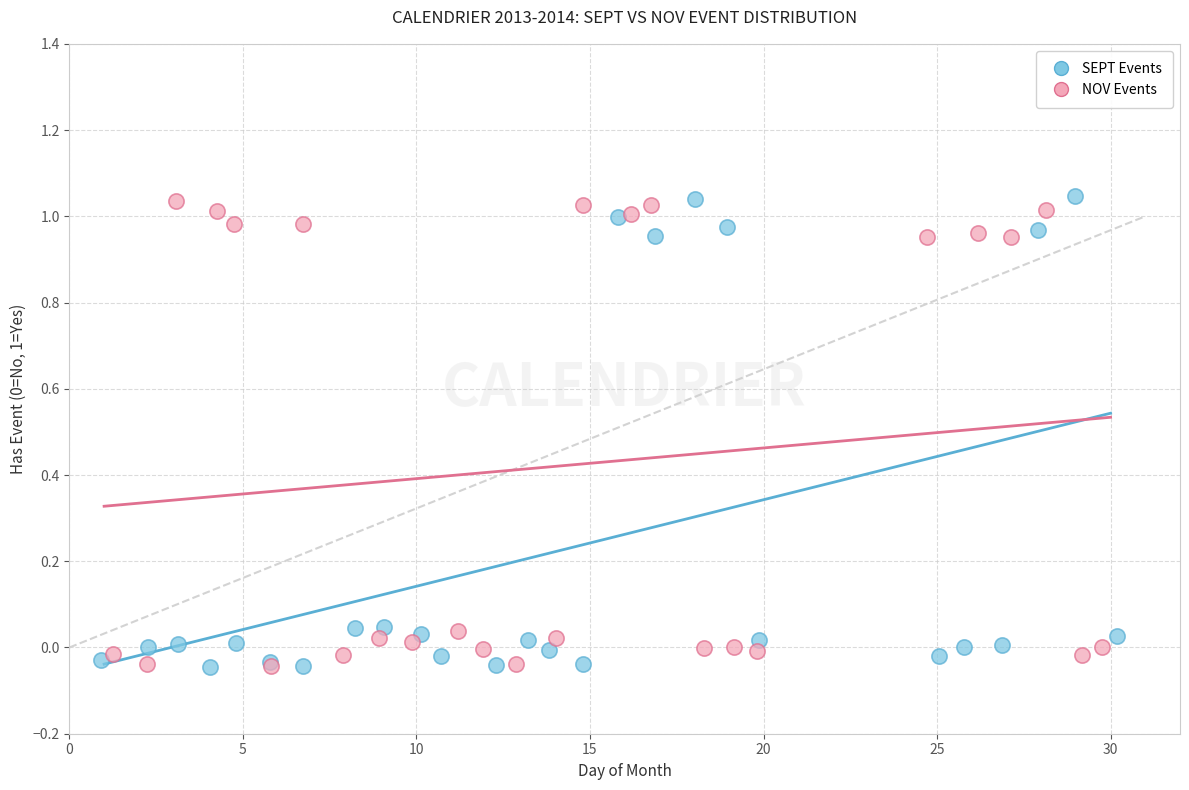

What are all the series names shown in the legend?

SEPT Events, NOV Events